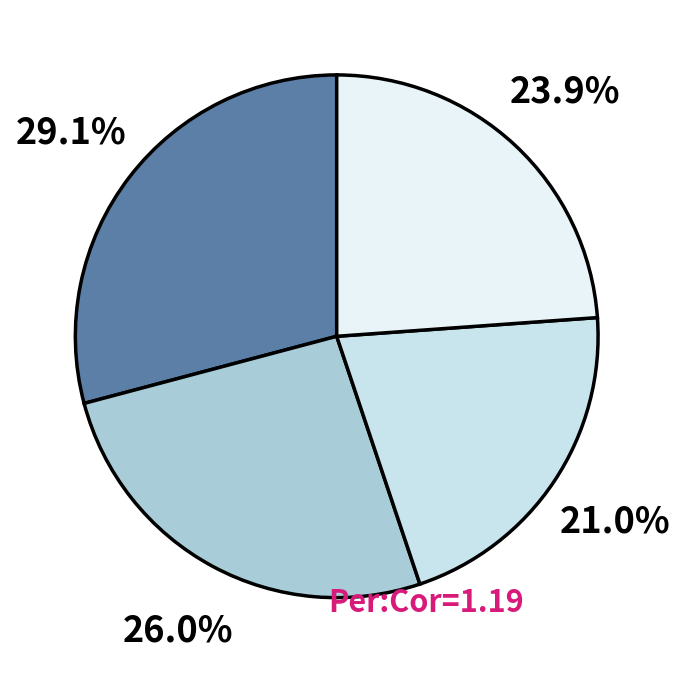

How many segments does this pie chart have?

4